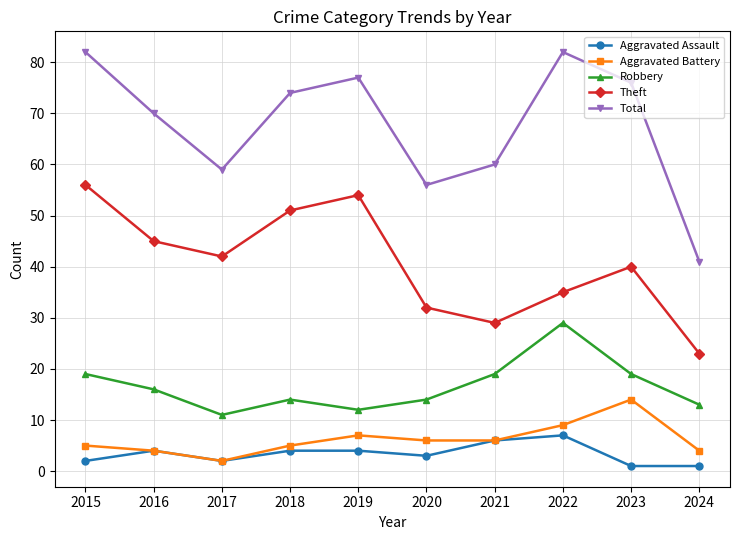

What are all the series names shown in the legend?

Aggravated Assault, Aggravated Battery, Robbery, Theft, Total